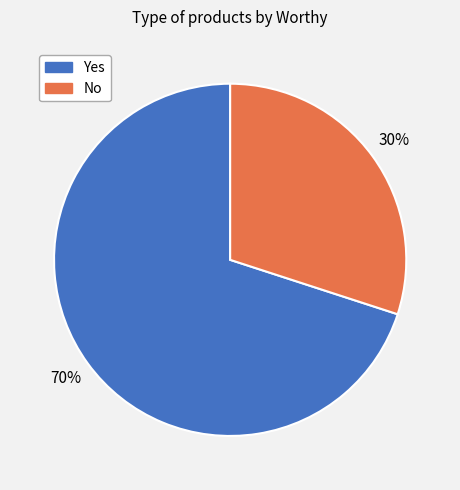

Does any single category account for the majority?

Yes